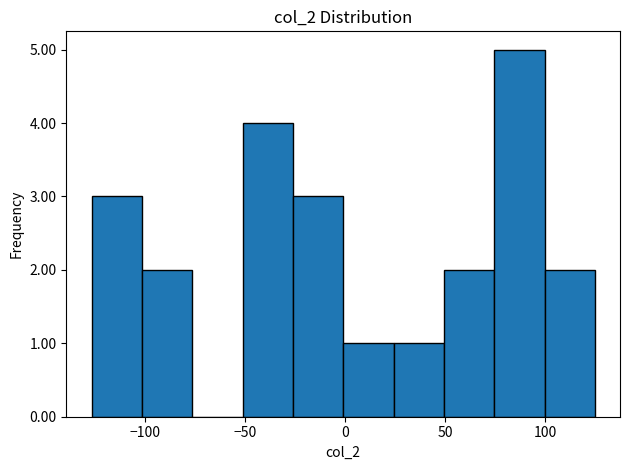

How tall is the bar that spans 75 to 100 on the x-axis? Neither the bar edges nor the heights are printed on the chart, so give them approximately, as read against the axes.

5